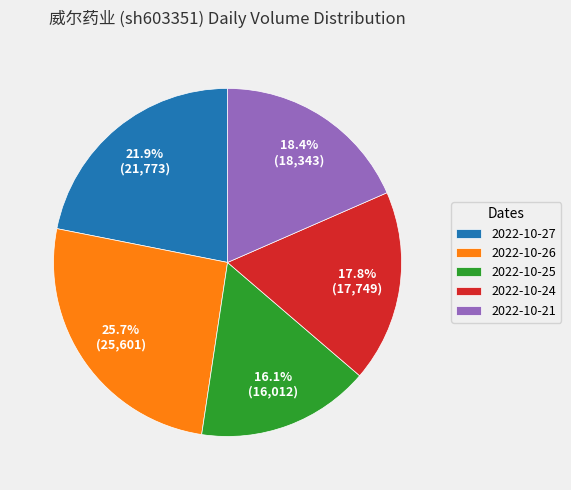

To the nearest percent, what is the difference between the 2022-10-24 and 2022-10-27 slice percentages?

4%